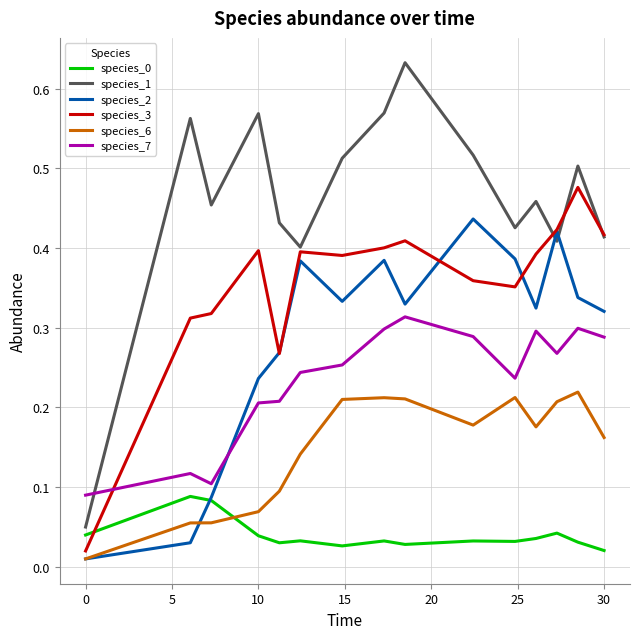

Which series has the largest range (max minus min)?

species_1